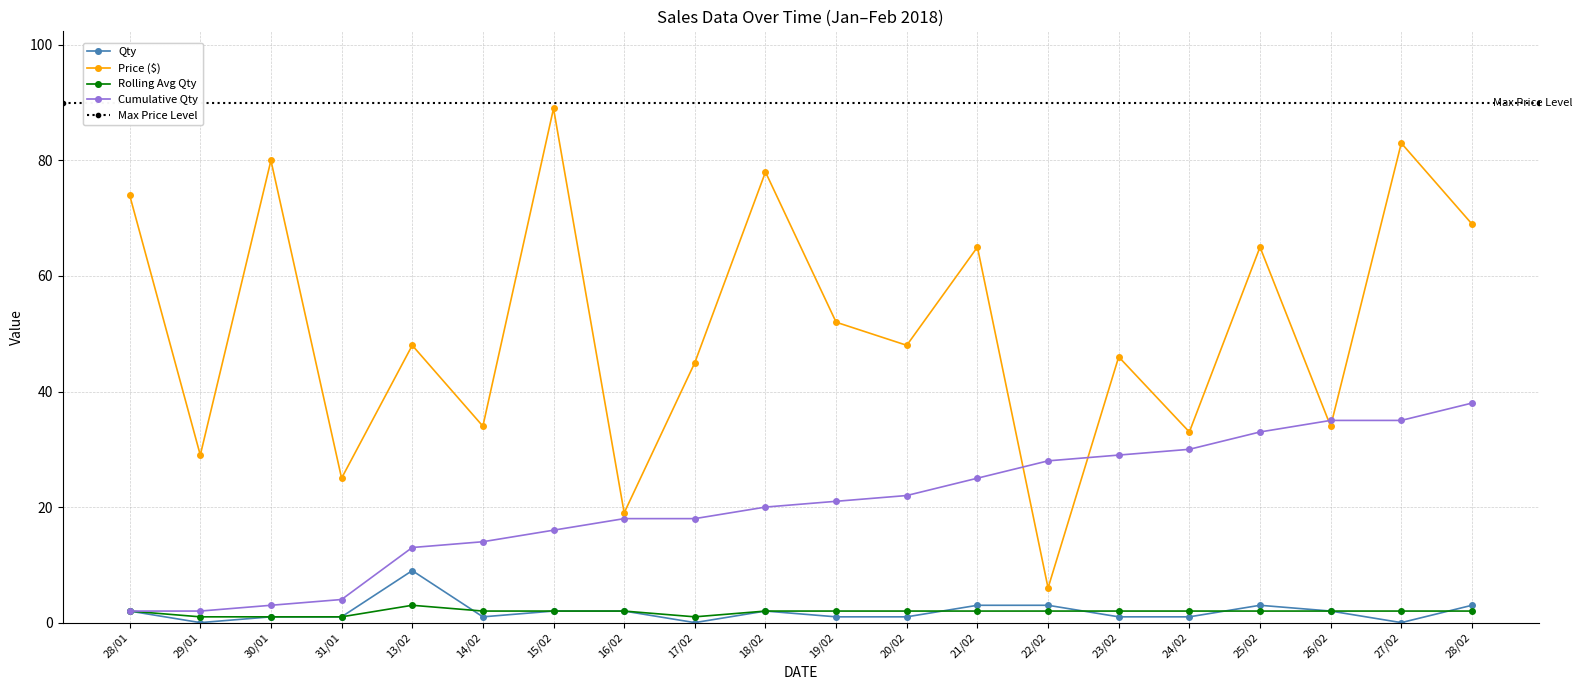

Reading right to left, transcribe all the data shown in this chart.

Qty: 28/02=3	27/02=0	26/02=2	25/02=3	24/02=1	23/02=1	22/02=3	21/02=3	20/02=1	19/02=1	18/02=2	17/02=0	16/02=2	15/02=2	14/02=1	13/02=9	31/01=1	30/01=1	29/01=0	28/01=2
Price: 28/02=69	27/02=83	26/02=34	25/02=65	24/02=33	23/02=46	22/02=6	21/02=65	20/02=48	19/02=52	18/02=78	17/02=45	16/02=19	15/02=89	14/02=34	13/02=48	31/01=25	30/01=80	29/01=29	28/01=74
Rolling Avg Qty: 28/02=2	27/02=2	26/02=2	25/02=2	24/02=2	23/02=2	22/02=2	21/02=2	20/02=2	19/02=2	18/02=2	17/02=1	16/02=2	15/02=2	14/02=2	13/02=3	31/01=1	30/01=1	29/01=1	28/01=2
Cumulative Qty: 28/02=38	27/02=35	26/02=35	25/02=33	24/02=30	23/02=29	22/02=28	21/02=25	20/02=22	19/02=21	18/02=20	17/02=18	16/02=18	15/02=16	14/02=14	13/02=13	31/01=4	30/01=3	29/01=2	28/01=2